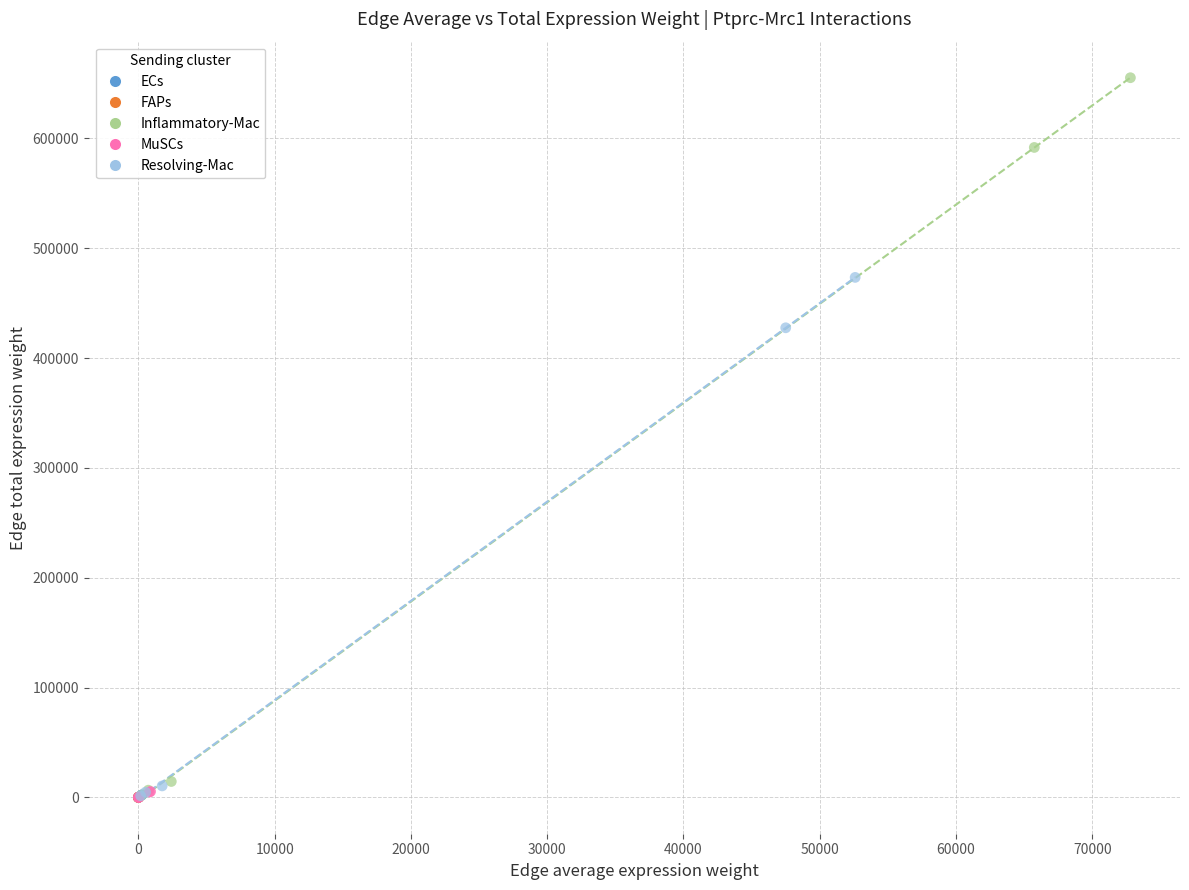

Which series has the widest spread of Y values?

Inflammatory-Mac